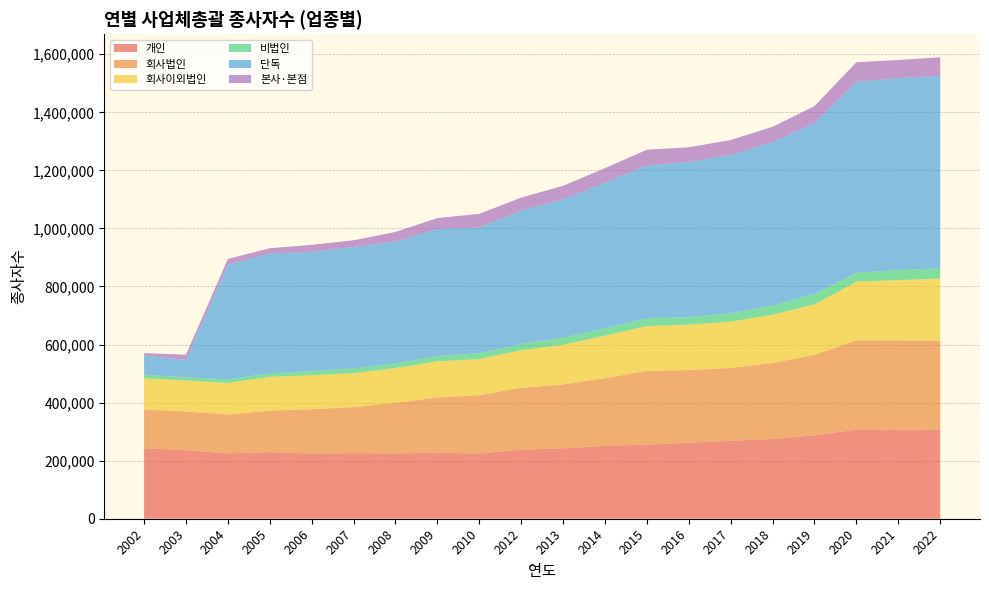

Reading right to left, what are all the values shown in this chart?

개인: 306907	306774	307437	287310	274724	268304	261985	255404	251081	242640	238015	224530	227590	225134	225980	224522	229368	225238	236231	242842
회사법인: 306221	307350	307044	277529	261869	251038	250218	253866	233298	220001	213072	201053	190386	174363	158387	152787	143151	134126	133315	133340
회사이외법인: 214323	207876	202236	173148	166129	159685	156300	154090	146140	136658	129378	124581	124052	119548	116942	116977	116219	108500	106629	107819
비법인: 34906	34478	30975	36307	31203	28945	25823	27106	25699	24502	21498	19761	18671	16207	17143	14072	12178	11829	11227	11960
단독: 663223	661269	657038	589225	563244	545419	534634	526538	501563	476675	459646	432988	437635	419269	417995	410857	413108	395756	59440	66656
본사·본점: 64156	62444	67697	58006	53035	51060	50608	54244	49861	46442	44599	47269	37250	33396	22696	24204	17837	19360	18248	7803